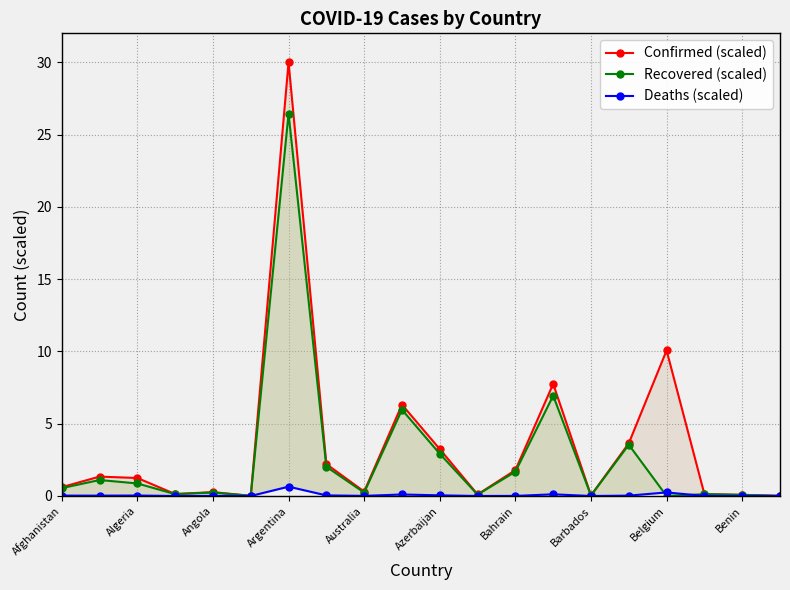

True or false: Recovered (scaled) and Deaths (scaled) intersect in this chart.

True